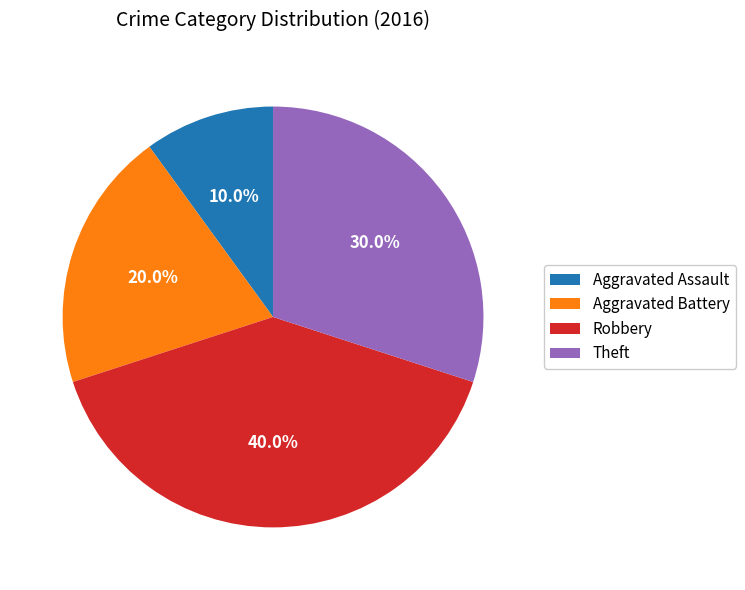

Approximately how many times larger is the value at Robbery compared to Aggravated Battery?

2.0